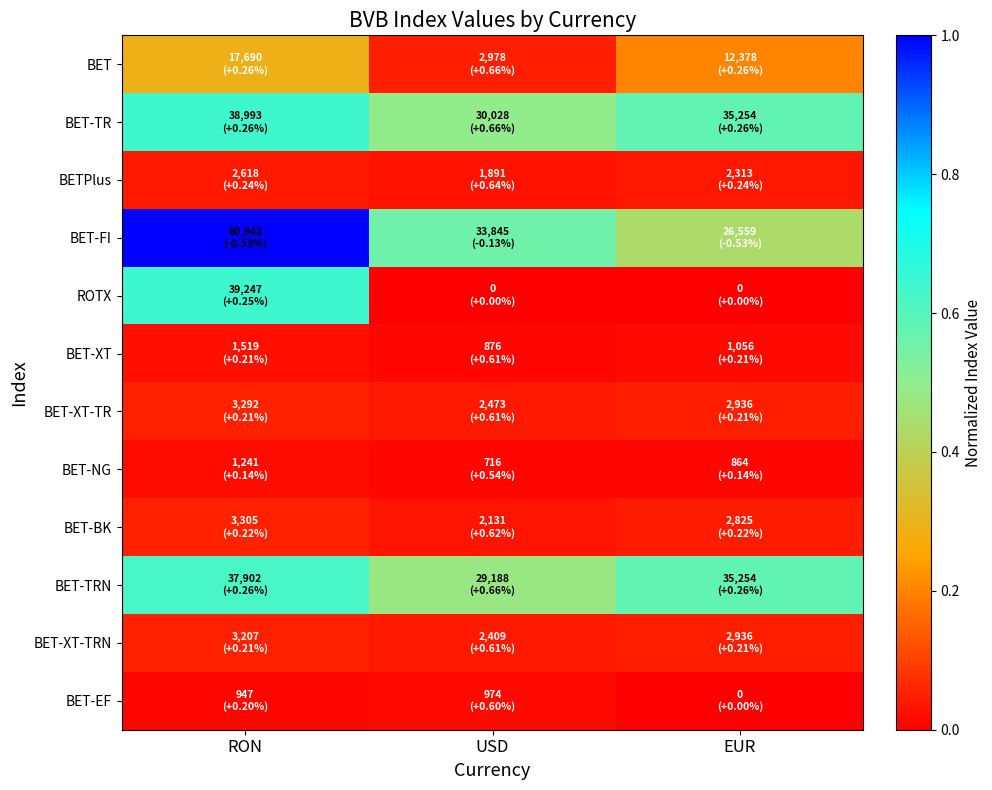

Count the number of categories in the chart.

3